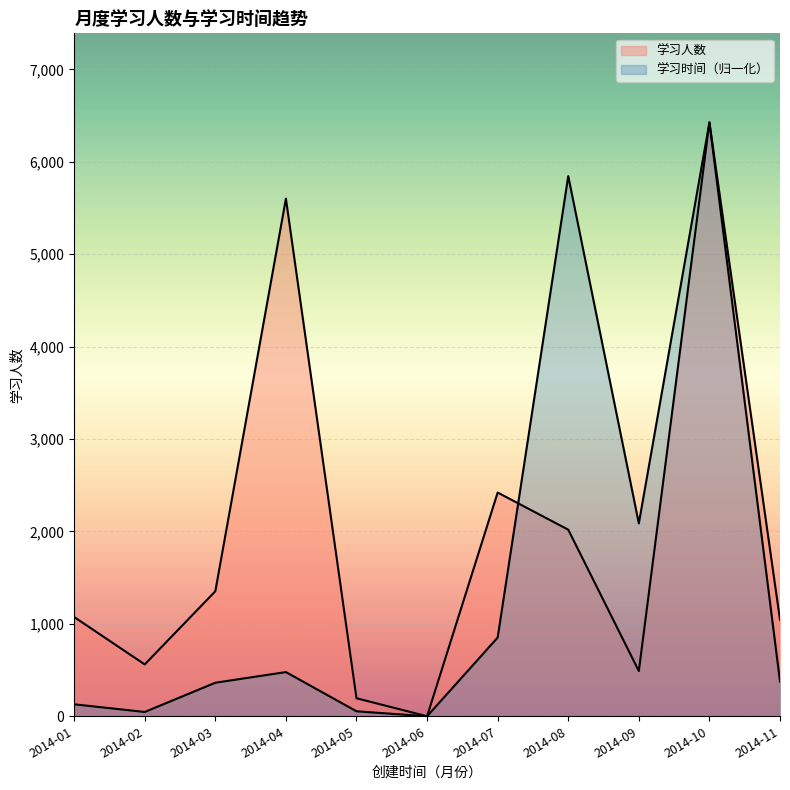

How many lines are shown in the chart?

2